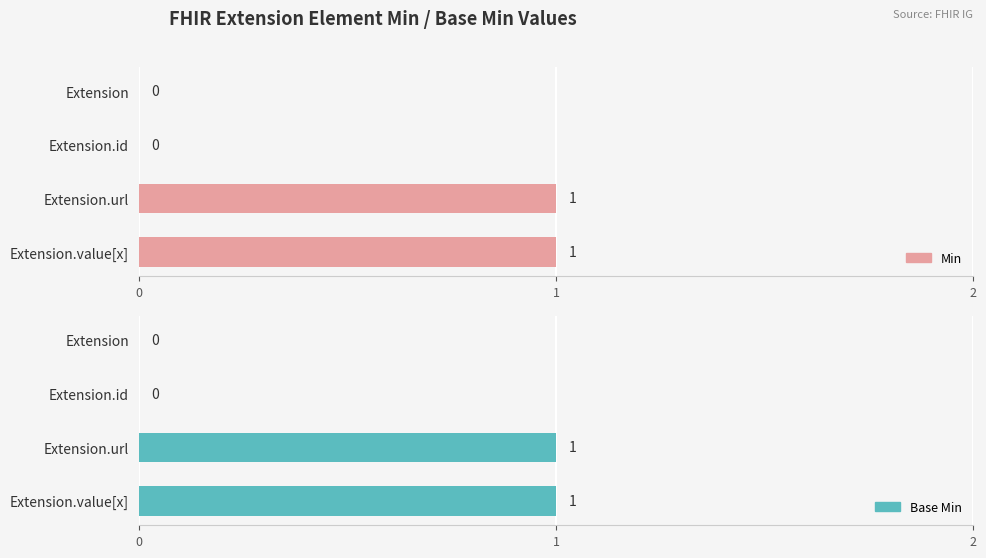

What are all the series names shown in the legend?

Min, Base Min